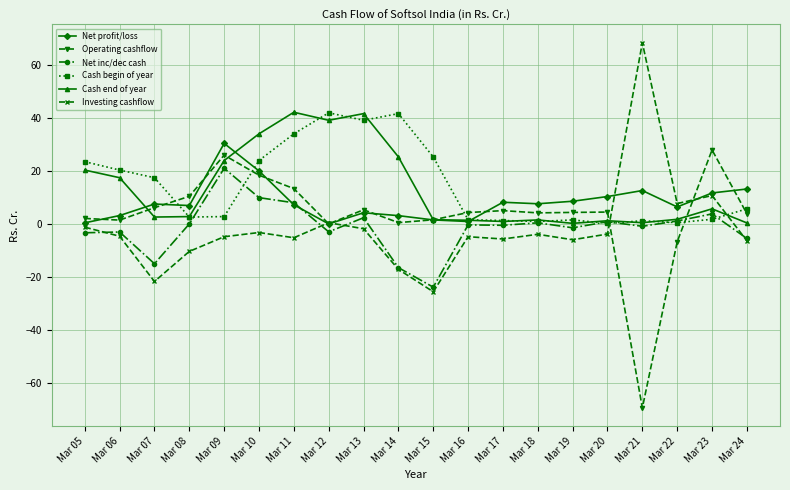

Is it true that Investing cashflow equals -3.1 at Mar 10?

True